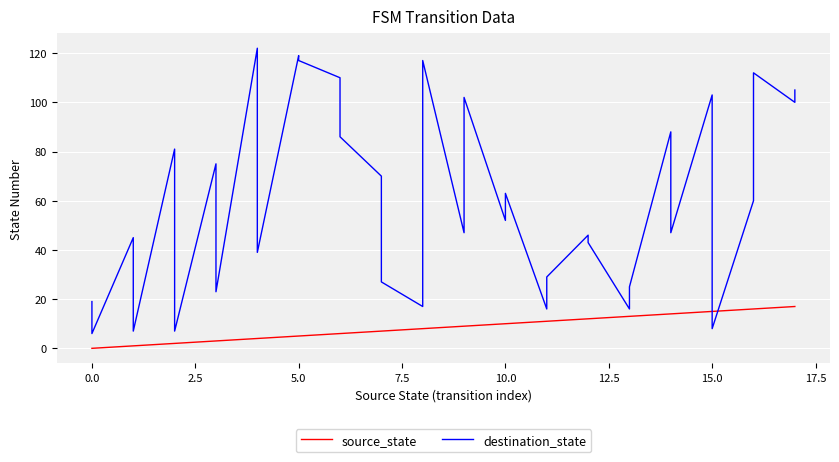

What is the average value of the source_state series?

8